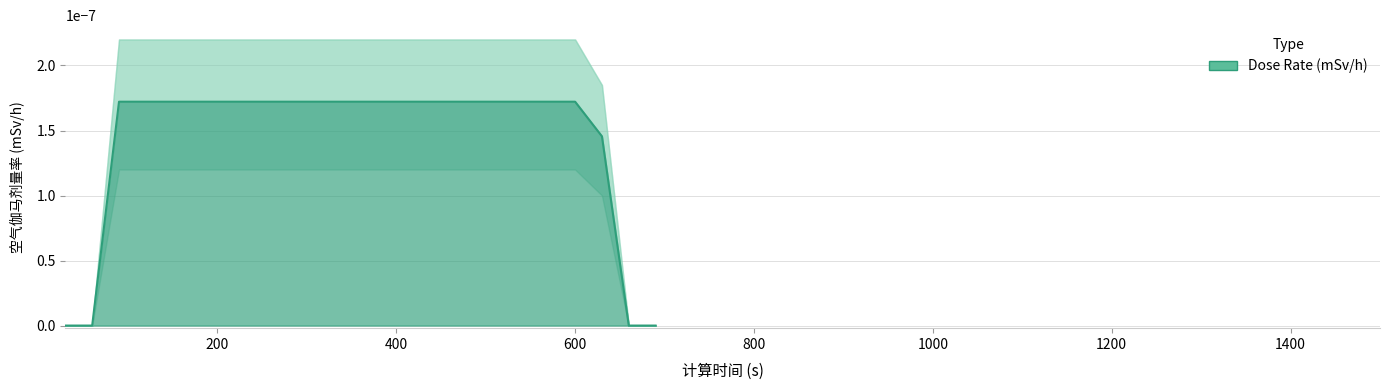

Does the chart have visible grid lines?

Yes